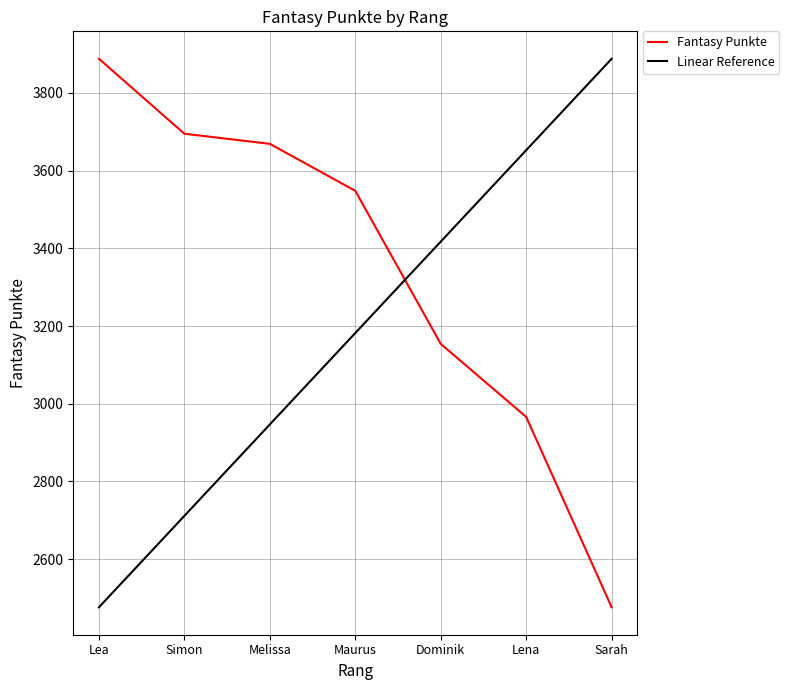

Rank the series by their average value, from lowest to highest.

Linear Reference, Fantasy Punkte